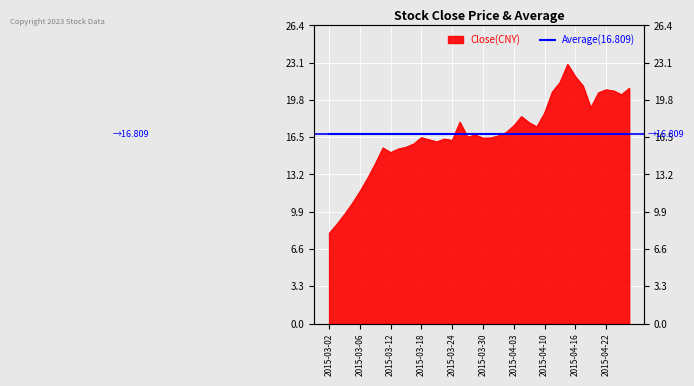

The chart shows a value of 25.5 at 2015-04-07. True or false?

False